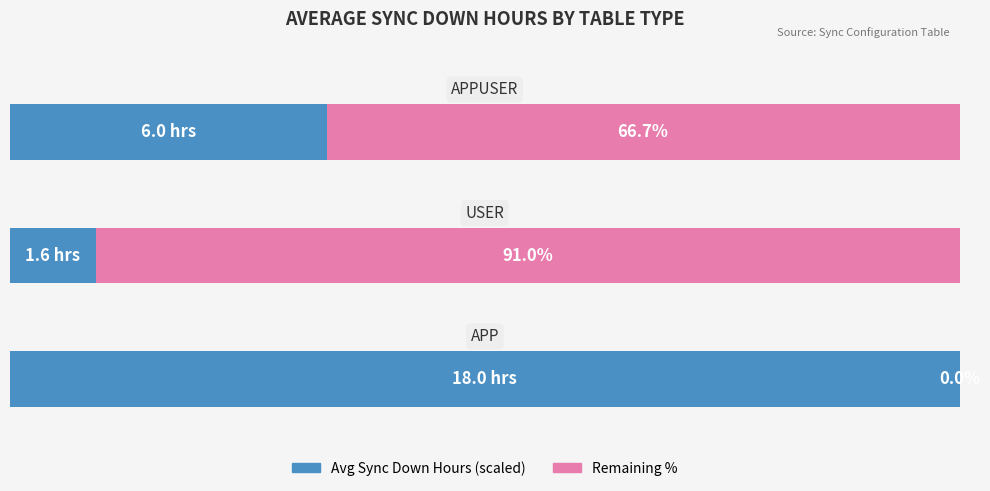

What are all the series names shown in the legend?

Avg Sync Down Hours (scaled), Remaining %